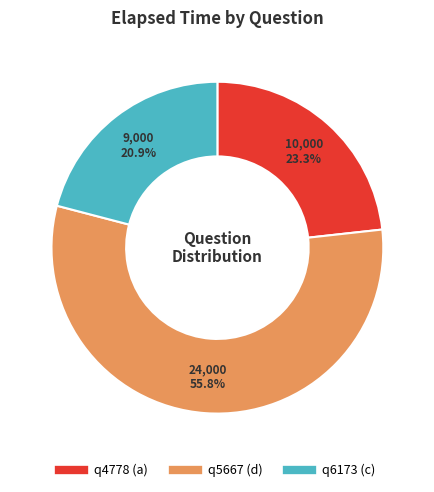

To the nearest percent, what percentage of the pie is q4778 (a)?

23%